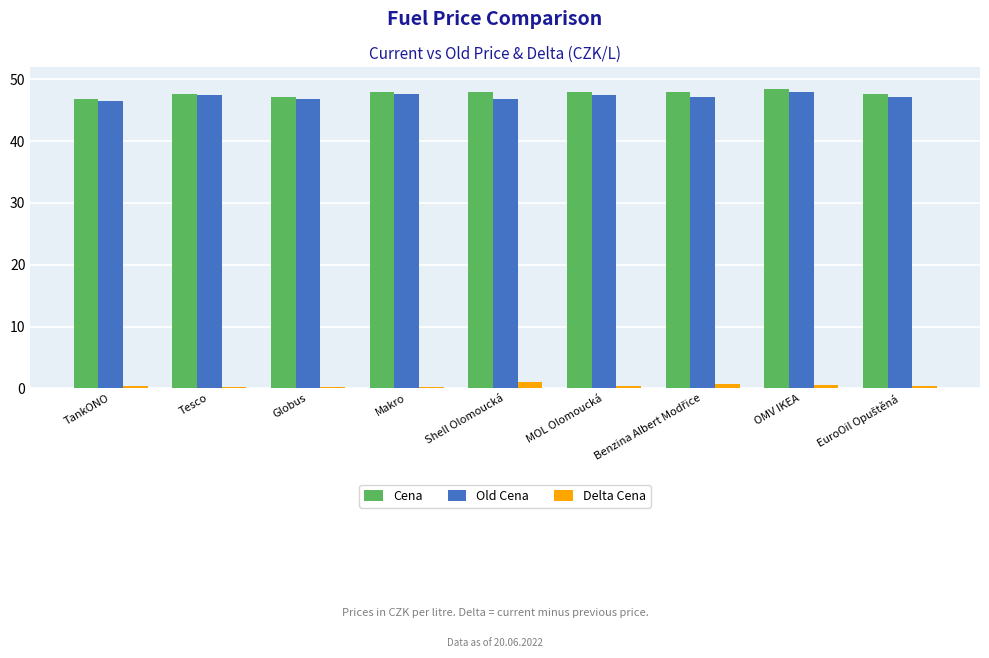

Does the chart contain stacked bars?

No